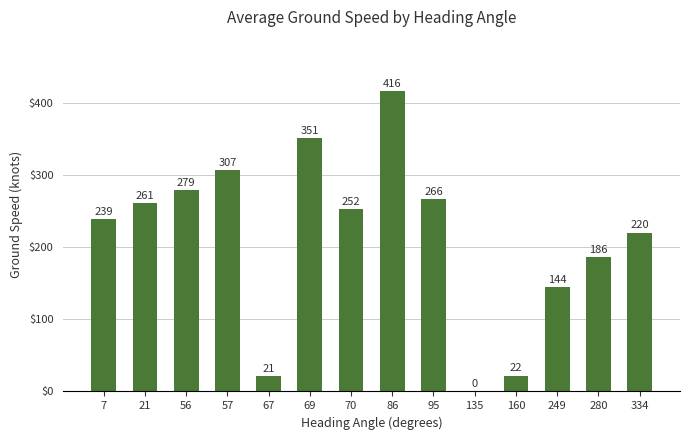

Where is the data nearest to the value 208?

334